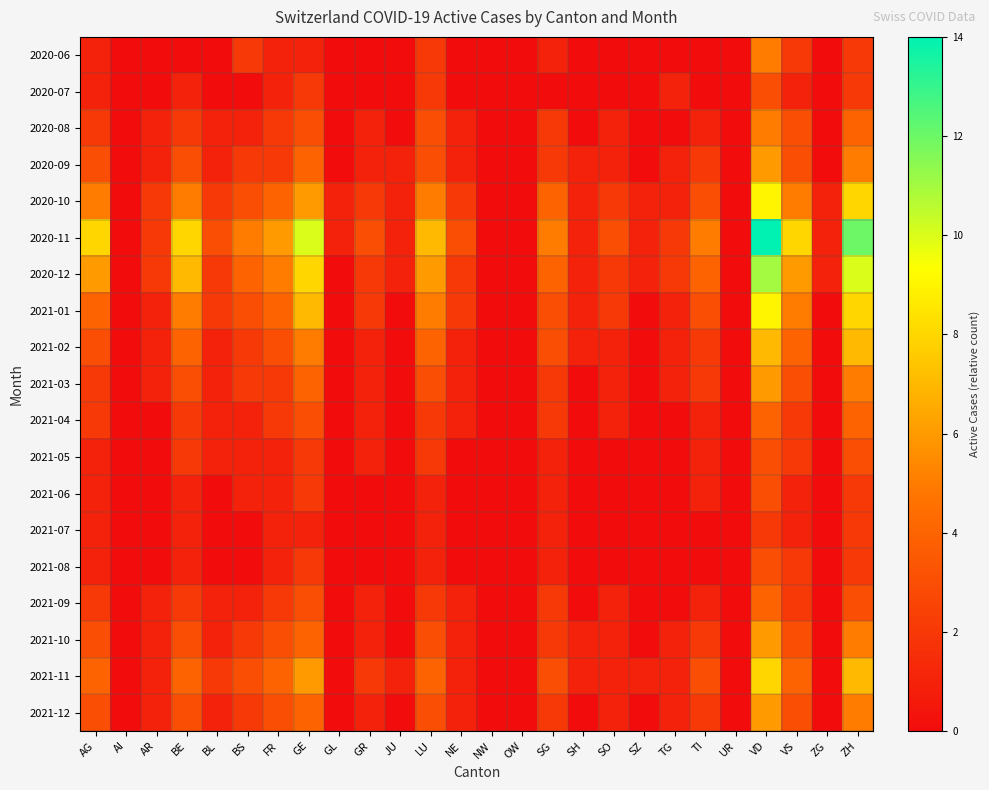

Reading left to right, what are all the values shown in this chart?

2020-06: AG=1	AI=0	AR=0	BE=0	BL=0	BS=2	FR=1	GE=1	GL=0	GR=0	JU=0	LU=2	NE=0	NW=0	OW=0	SG=1	SH=0	SO=0	SZ=0	TG=0	TI=0	UR=0	VD=5	VS=2	ZG=0	ZH=2
2020-07: AG=1	AI=0	AR=0	BE=1	BL=0	BS=0	FR=1	GE=2	GL=0	GR=0	JU=0	LU=2	NE=0	NW=0	OW=0	SG=0	SH=0	SO=0	SZ=0	TG=1	TI=0	UR=0	VD=3	VS=1	ZG=0	ZH=2
2020-08: AG=2	AI=0	AR=1	BE=2	BL=1	BS=1	FR=2	GE=3	GL=0	GR=1	JU=0	LU=3	NE=1	NW=0	OW=0	SG=2	SH=0	SO=1	SZ=0	TG=0	TI=1	UR=0	VD=5	VS=3	ZG=0	ZH=4
2020-09: AG=3	AI=0	AR=1	BE=3	BL=1	BS=2	FR=2	GE=4	GL=0	GR=1	JU=1	LU=3	NE=1	NW=0	OW=0	SG=2	SH=1	SO=1	SZ=0	TG=1	TI=2	UR=0	VD=6	VS=3	ZG=0	ZH=5
2020-10: AG=5	AI=0	AR=2	BE=5	BL=2	BS=3	FR=4	GE=6	GL=1	GR=2	JU=1	LU=5	NE=2	NW=0	OW=0	SG=4	SH=1	SO=2	SZ=1	TG=1	TI=3	UR=0	VD=9	VS=5	ZG=1	ZH=8
2020-11: AG=8	AI=0	AR=2	BE=8	BL=3	BS=5	FR=6	GE=10	GL=1	GR=3	JU=1	LU=7	NE=3	NW=0	OW=0	SG=5	SH=1	SO=3	SZ=1	TG=2	TI=5	UR=0	VD=14	VS=8	ZG=1	ZH=12
2020-12: AG=6	AI=0	AR=2	BE=7	BL=2	BS=4	FR=5	GE=8	GL=0	GR=2	JU=1	LU=6	NE=2	NW=0	OW=0	SG=4	SH=1	SO=2	SZ=1	TG=2	TI=4	UR=0	VD=11	VS=6	ZG=1	ZH=10
2021-01: AG=4	AI=0	AR=1	BE=5	BL=2	BS=3	FR=4	GE=7	GL=0	GR=2	JU=0	LU=5	NE=2	NW=0	OW=0	SG=3	SH=1	SO=2	SZ=0	TG=1	TI=3	UR=0	VD=9	VS=5	ZG=0	ZH=8
2021-02: AG=3	AI=0	AR=1	BE=4	BL=1	BS=2	FR=3	GE=5	GL=0	GR=1	JU=0	LU=4	NE=1	NW=0	OW=0	SG=3	SH=1	SO=1	SZ=0	TG=1	TI=2	UR=0	VD=7	VS=4	ZG=0	ZH=7
2021-03: AG=2	AI=0	AR=1	BE=3	BL=1	BS=2	FR=2	GE=4	GL=0	GR=1	JU=0	LU=3	NE=1	NW=0	OW=0	SG=2	SH=0	SO=1	SZ=0	TG=1	TI=2	UR=0	VD=6	VS=3	ZG=0	ZH=5
2021-04: AG=2	AI=0	AR=0	BE=2	BL=1	BS=1	FR=2	GE=3	GL=0	GR=1	JU=0	LU=2	NE=1	NW=0	OW=0	SG=2	SH=0	SO=1	SZ=0	TG=0	TI=1	UR=0	VD=4	VS=2	ZG=0	ZH=4
2021-05: AG=1	AI=0	AR=0	BE=2	BL=1	BS=1	FR=1	GE=2	GL=0	GR=1	JU=0	LU=2	NE=0	NW=0	OW=0	SG=1	SH=0	SO=0	SZ=0	TG=0	TI=1	UR=0	VD=3	VS=2	ZG=0	ZH=3
2021-06: AG=1	AI=0	AR=0	BE=1	BL=0	BS=1	FR=1	GE=2	GL=0	GR=0	JU=0	LU=1	NE=0	NW=0	OW=0	SG=1	SH=0	SO=0	SZ=0	TG=0	TI=1	UR=0	VD=3	VS=1	ZG=0	ZH=2
2021-07: AG=1	AI=0	AR=0	BE=1	BL=0	BS=0	FR=1	GE=1	GL=0	GR=0	JU=0	LU=1	NE=0	NW=0	OW=0	SG=1	SH=0	SO=0	SZ=0	TG=0	TI=0	UR=0	VD=2	VS=1	ZG=0	ZH=2
2021-08: AG=1	AI=0	AR=0	BE=1	BL=0	BS=0	FR=1	GE=2	GL=0	GR=0	JU=0	LU=1	NE=0	NW=0	OW=0	SG=1	SH=0	SO=0	SZ=0	TG=0	TI=0	UR=0	VD=3	VS=2	ZG=0	ZH=2
2021-09: AG=2	AI=0	AR=1	BE=2	BL=1	BS=1	FR=2	GE=3	GL=0	GR=1	JU=0	LU=2	NE=1	NW=0	OW=0	SG=2	SH=0	SO=1	SZ=0	TG=0	TI=1	UR=0	VD=4	VS=2	ZG=0	ZH=3
2021-10: AG=3	AI=0	AR=1	BE=3	BL=1	BS=2	FR=3	GE=4	GL=0	GR=1	JU=0	LU=3	NE=1	NW=0	OW=0	SG=2	SH=1	SO=1	SZ=0	TG=1	TI=2	UR=0	VD=6	VS=3	ZG=0	ZH=5
2021-11: AG=4	AI=0	AR=1	BE=4	BL=2	BS=3	FR=4	GE=6	GL=0	GR=2	JU=1	LU=4	NE=1	NW=0	OW=0	SG=3	SH=1	SO=1	SZ=1	TG=1	TI=3	UR=0	VD=8	VS=4	ZG=0	ZH=7
2021-12: AG=3	AI=0	AR=1	BE=3	BL=1	BS=2	FR=3	GE=4	GL=0	GR=1	JU=0	LU=3	NE=1	NW=0	OW=0	SG=2	SH=0	SO=1	SZ=0	TG=1	TI=2	UR=0	VD=6	VS=3	ZG=0	ZH=5